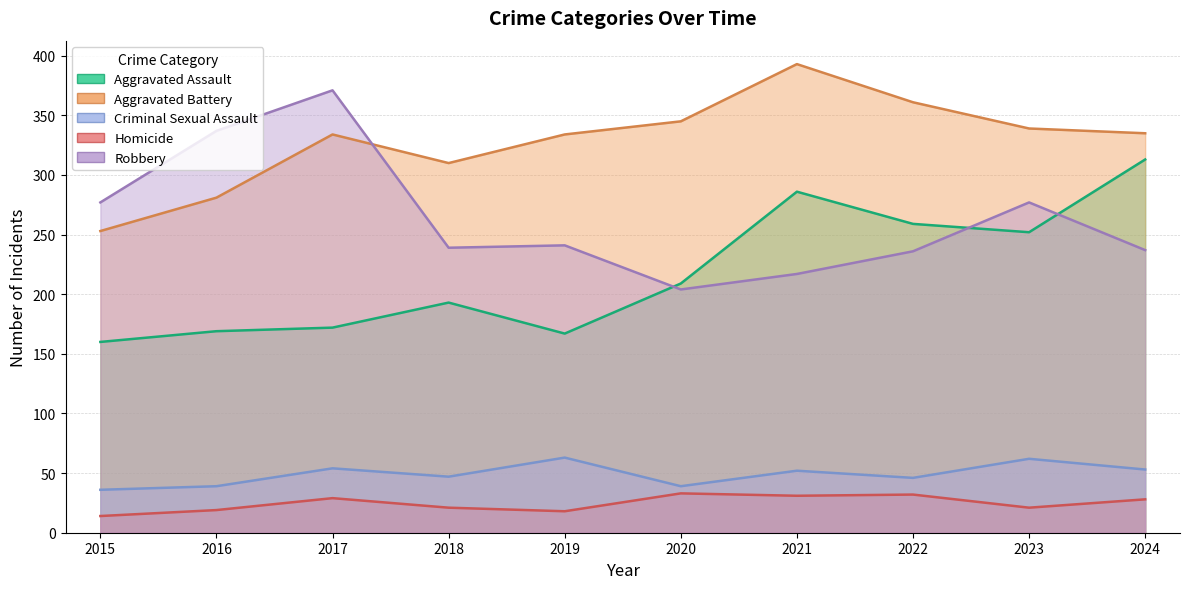

Reading left to right, what are all the values shown in this chart?

Aggravated Assault: 2015=160	2016=169	2017=172	2018=193	2019=167	2020=209	2021=286	2022=259	2023=252	2024=313
Aggravated Battery: 2015=253	2016=281	2017=334	2018=310	2019=334	2020=345	2021=393	2022=361	2023=339	2024=335
Criminal Sexual Assault: 2015=36	2016=39	2017=54	2018=47	2019=63	2020=39	2021=52	2022=46	2023=62	2024=53
Homicide: 2015=14	2016=19	2017=29	2018=21	2019=18	2020=33	2021=31	2022=32	2023=21	2024=28
Robbery: 2015=277	2016=337	2017=371	2018=239	2019=241	2020=204	2021=217	2022=236	2023=277	2024=237